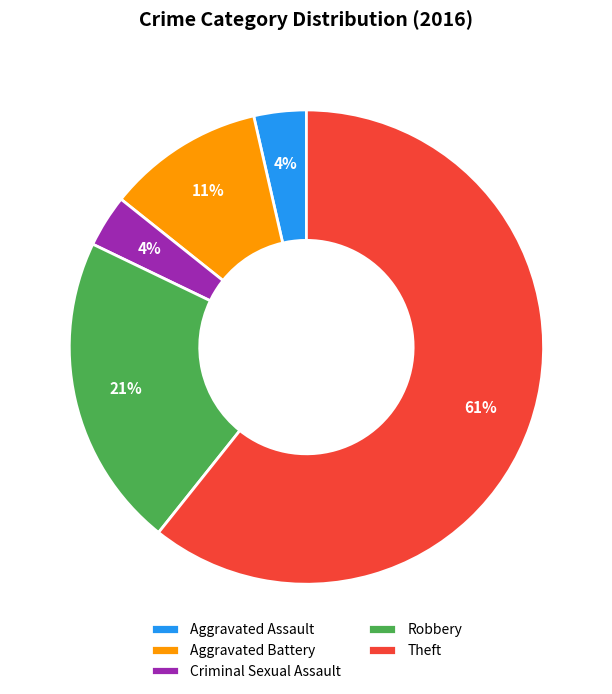

Is there a majority slice in this chart?

Yes